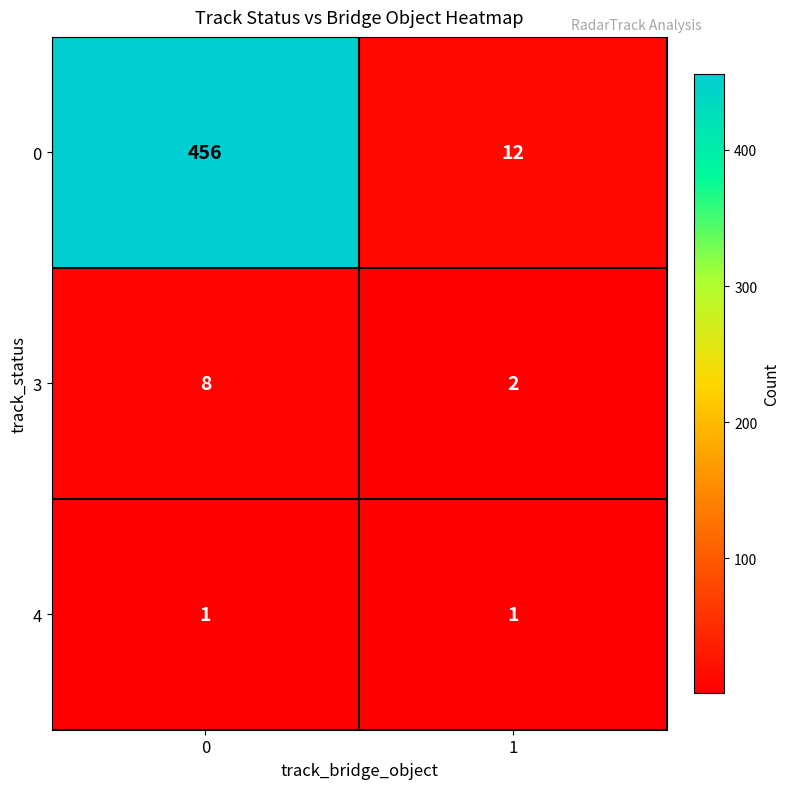

What is the average value of the 3 series?

5